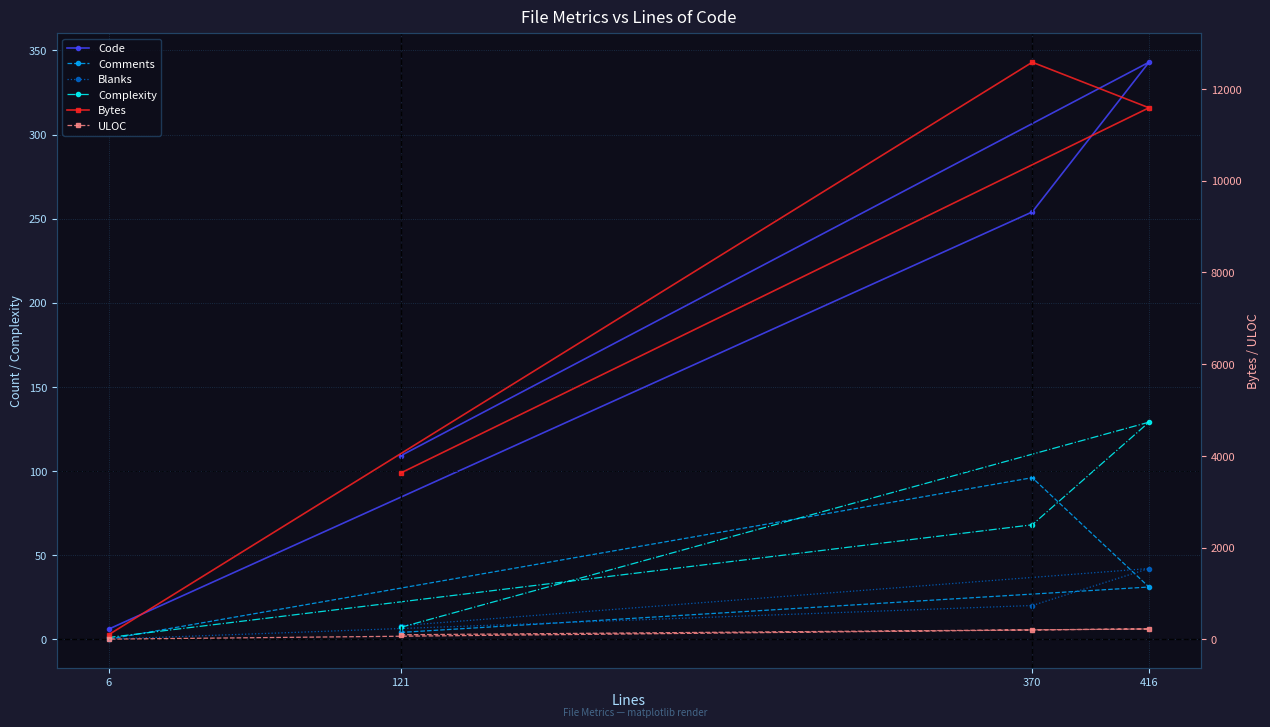

Is this an area chart (filled region under the line)?

No